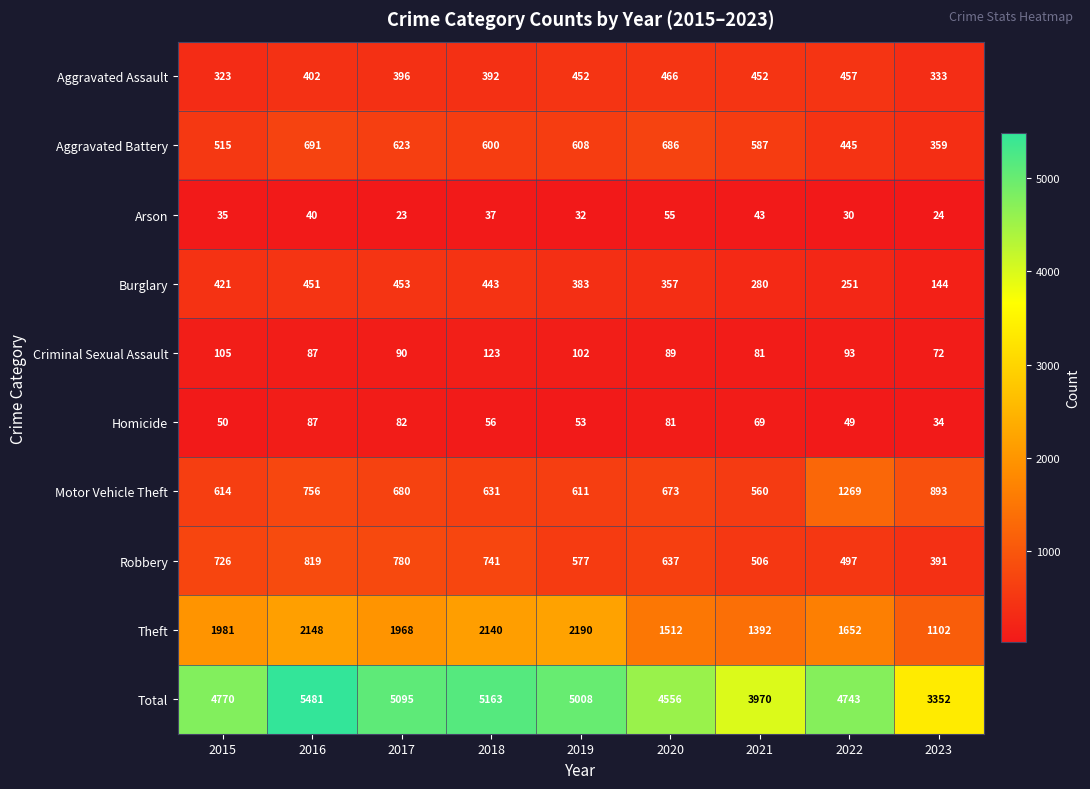

What is the difference between the highest and lowest values at 2016?

5441